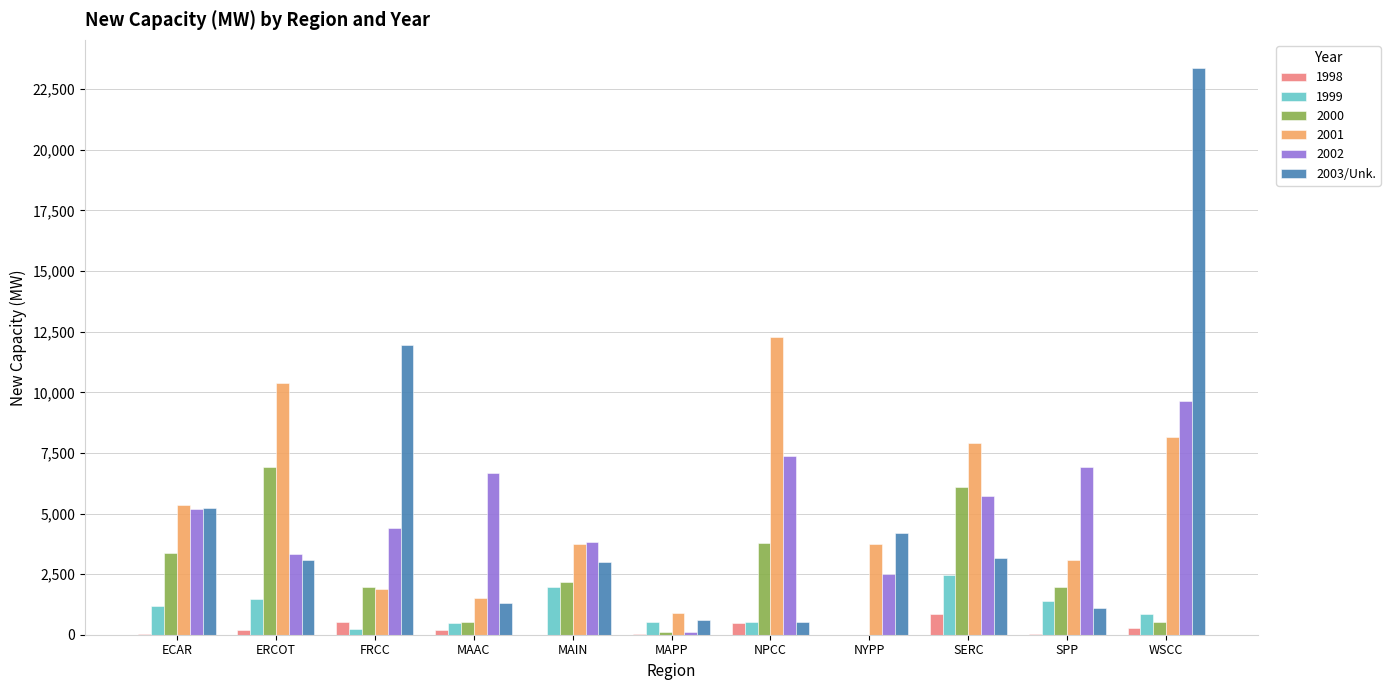

At which category is the sum across all series the highest?

WSCC